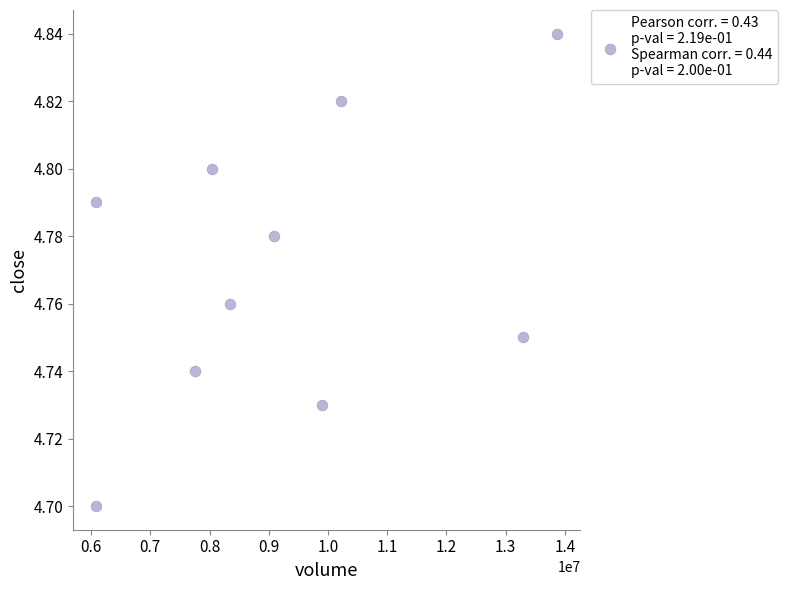

What is the average X value?

9268140.4